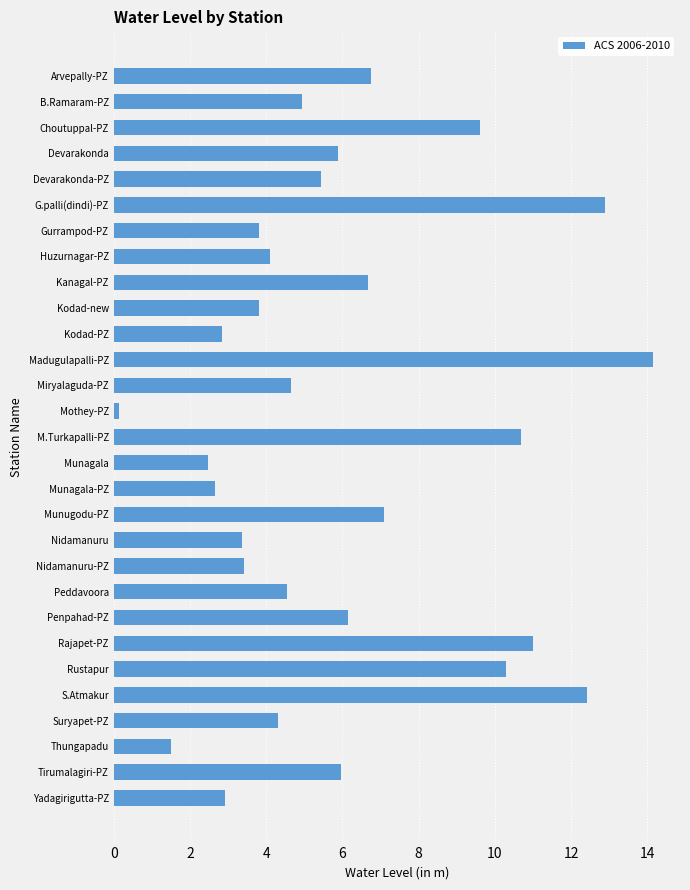

How many data points are less than 4?

10